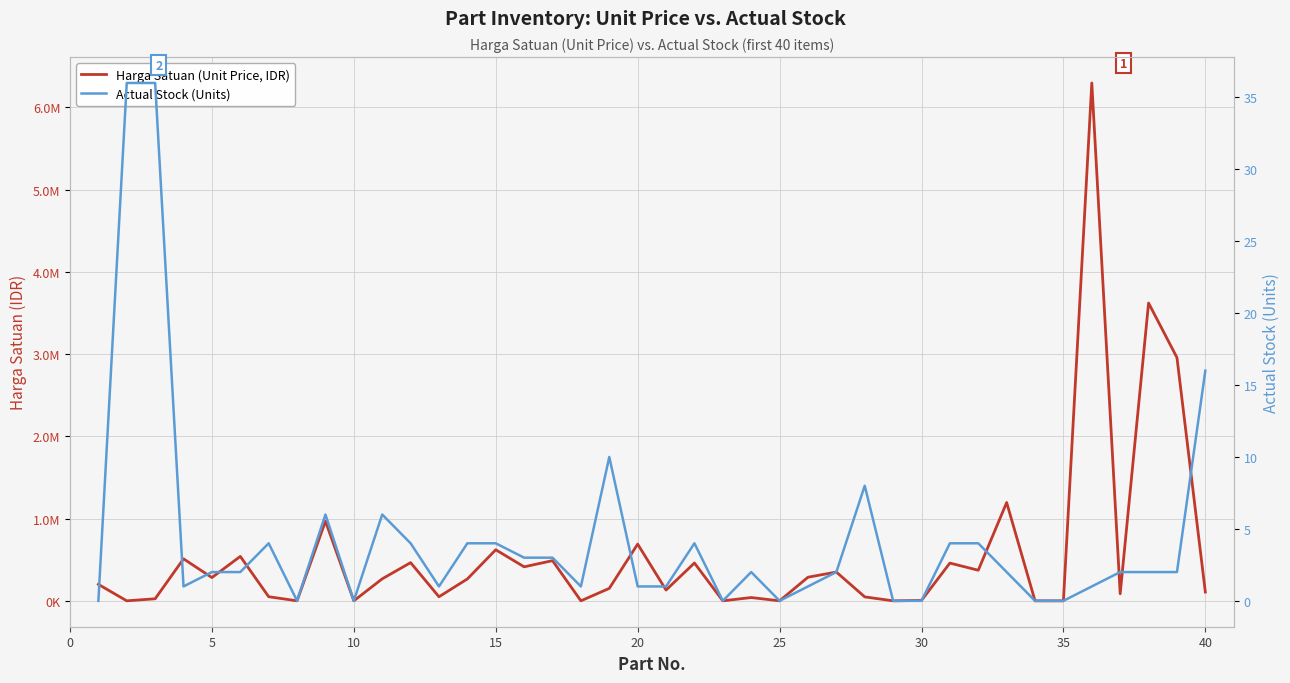

What is the value of the Actual Stock (Units) point at the 40th from the left?

16